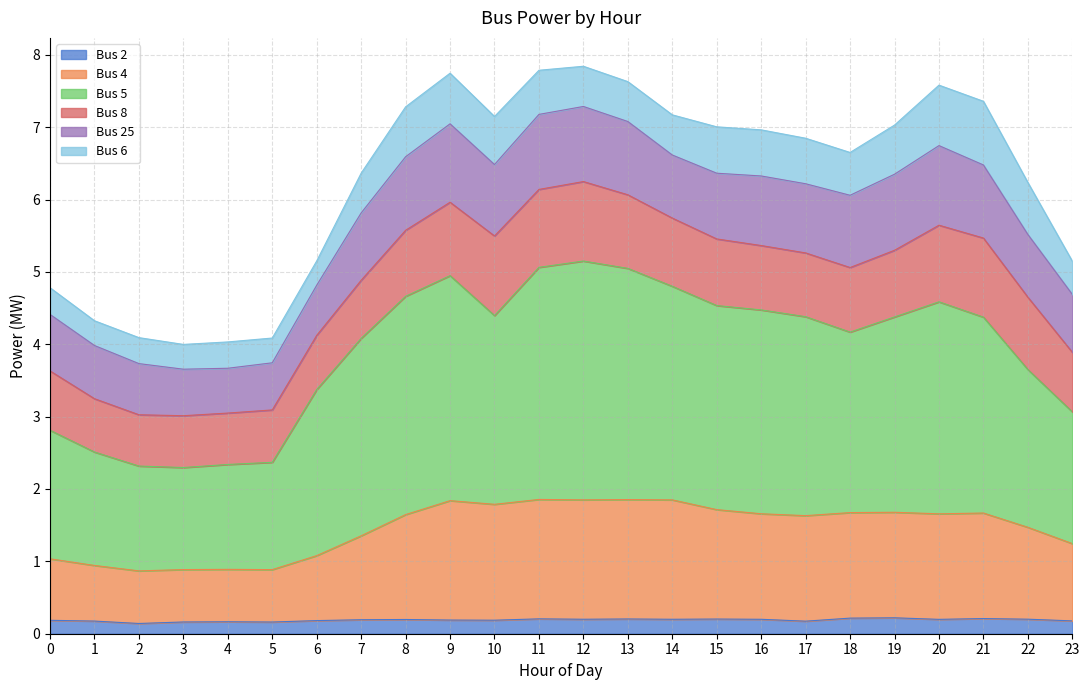

True or false: Bus 2 and Bus 4 cross at least once.

False